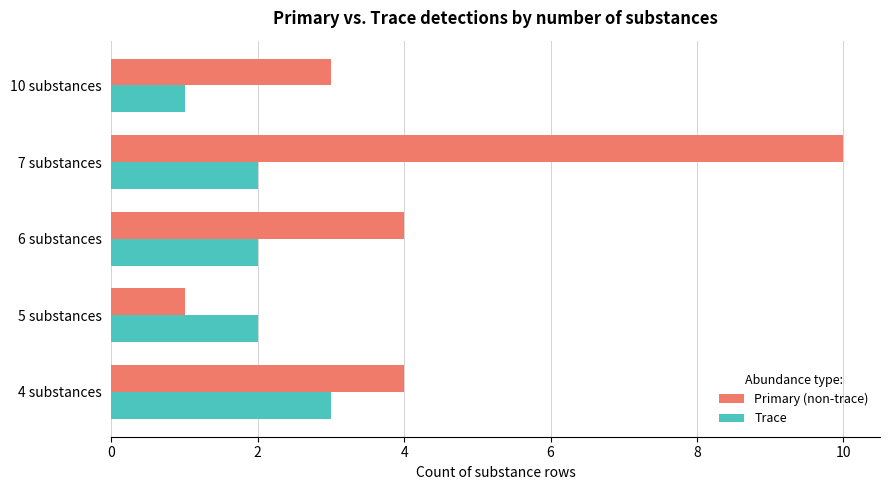

Is the value of Trace at 6 substances greater than the value of Primary (non-trace) at 10 substances?

No